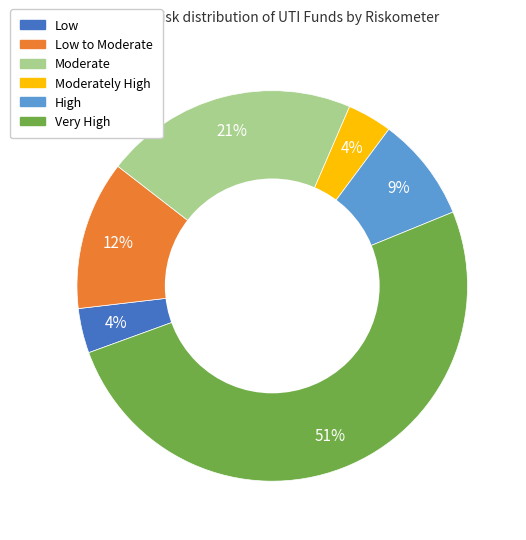

To the nearest percent, what is the average slice percentage?

17%